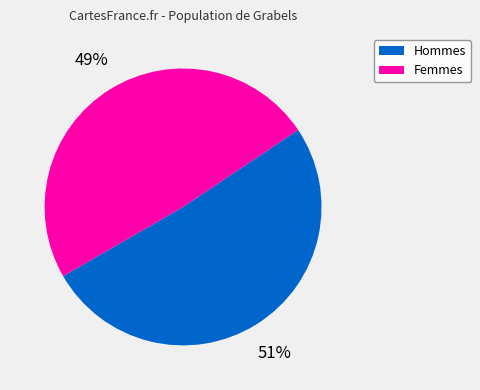

To the nearest percent, what is the average slice percentage?

50%